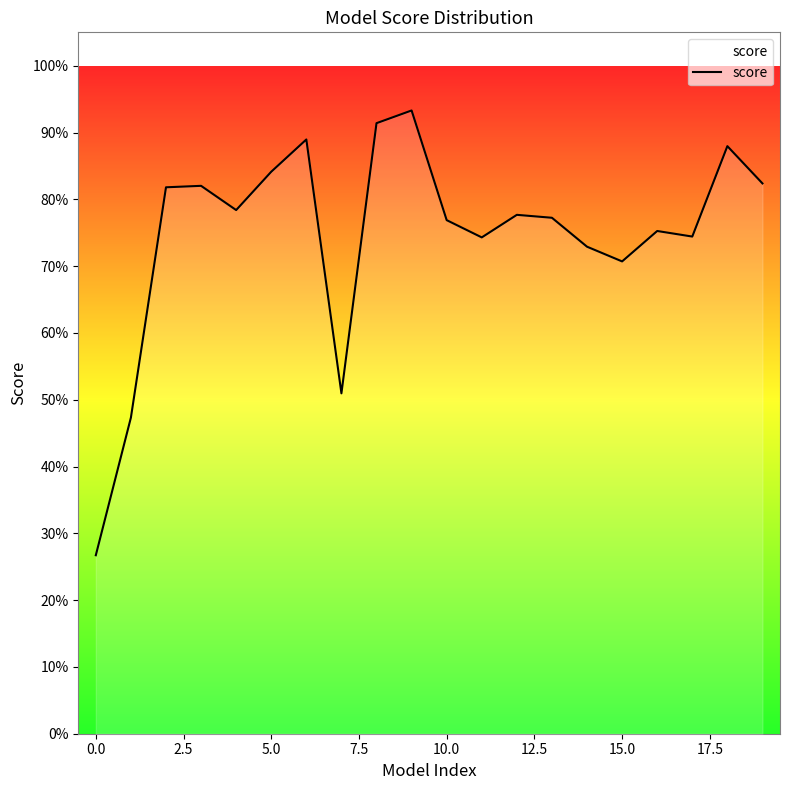

Reading left to right, transcribe all the data shown in this chart.

0.3	0.5	0.8	0.8	0.8	0.8	0.9	0.5	0.9	0.9	0.8	0.7	0.8	0.8	0.7	0.7	0.8	0.7	0.9	0.8